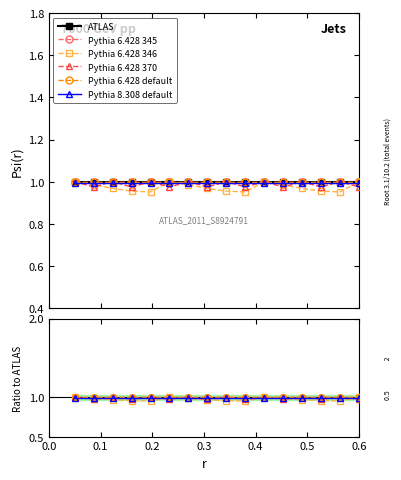

How many lines are shown in the chart?

6